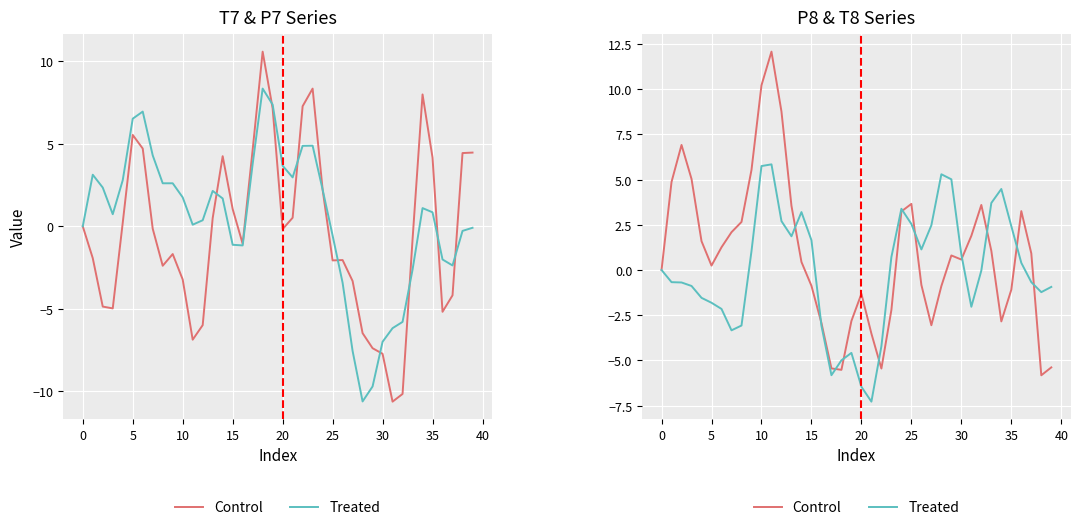

The value of Treated at 40 is 1.6. True or false?

False